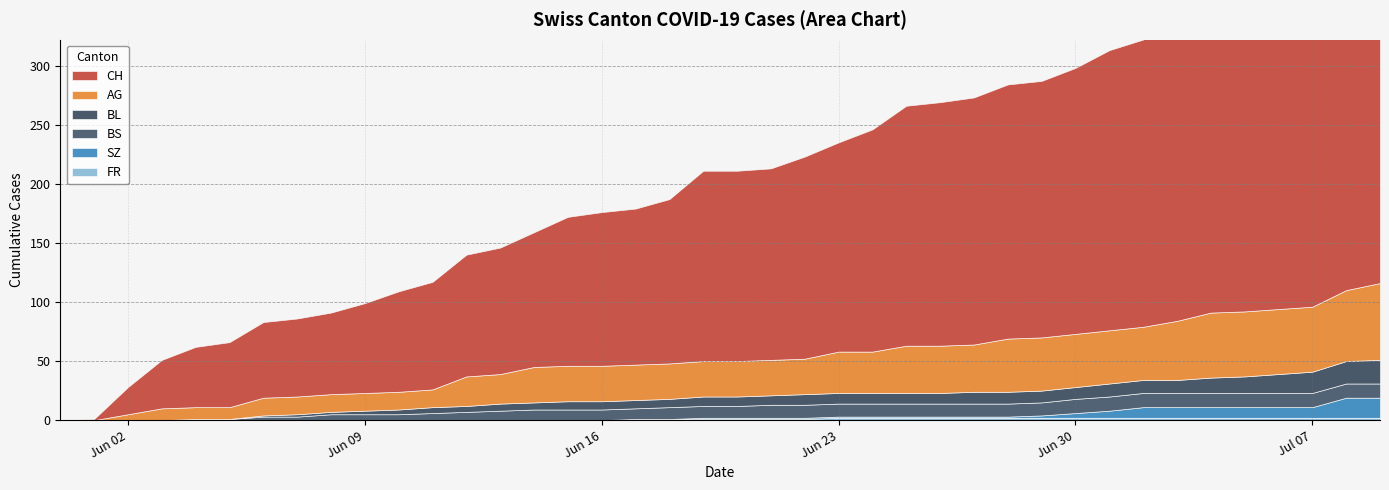

True or false: FR and SZ intersect in this chart.

False